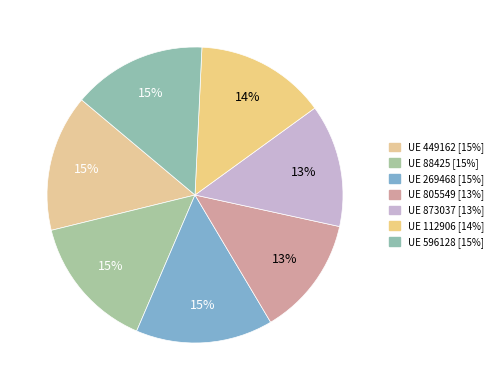

How many segments does this pie chart have?

7